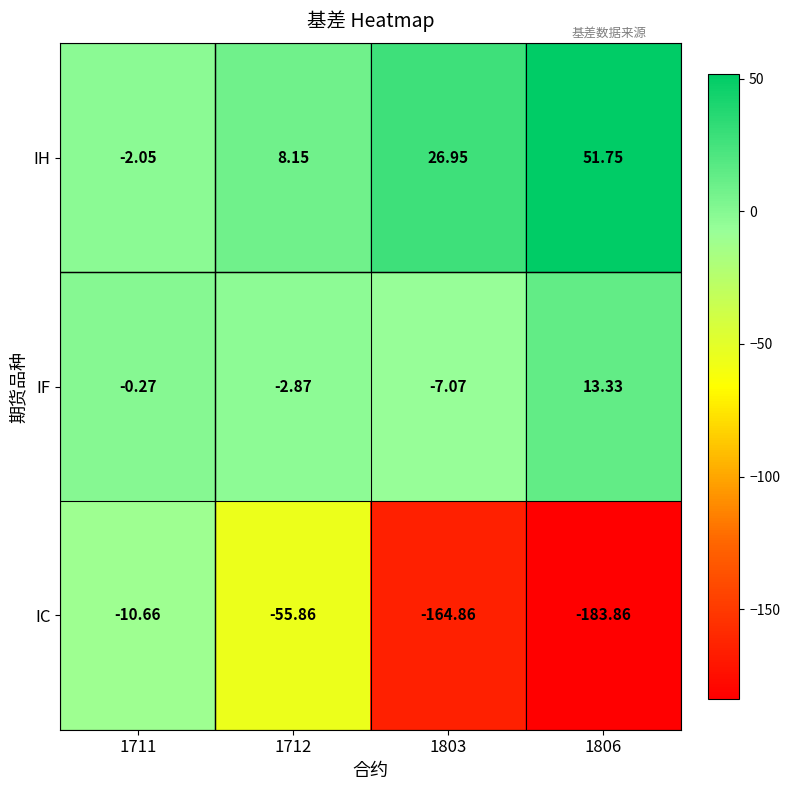

Is the value of IF at 1711 greater than the value of IH at 1806?

No